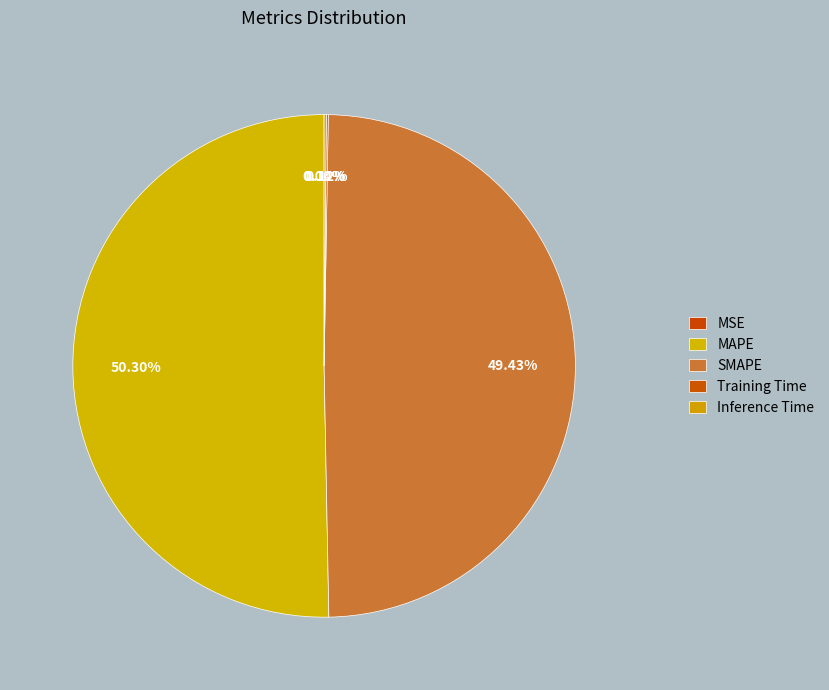

Which slice is the smallest?

MSE